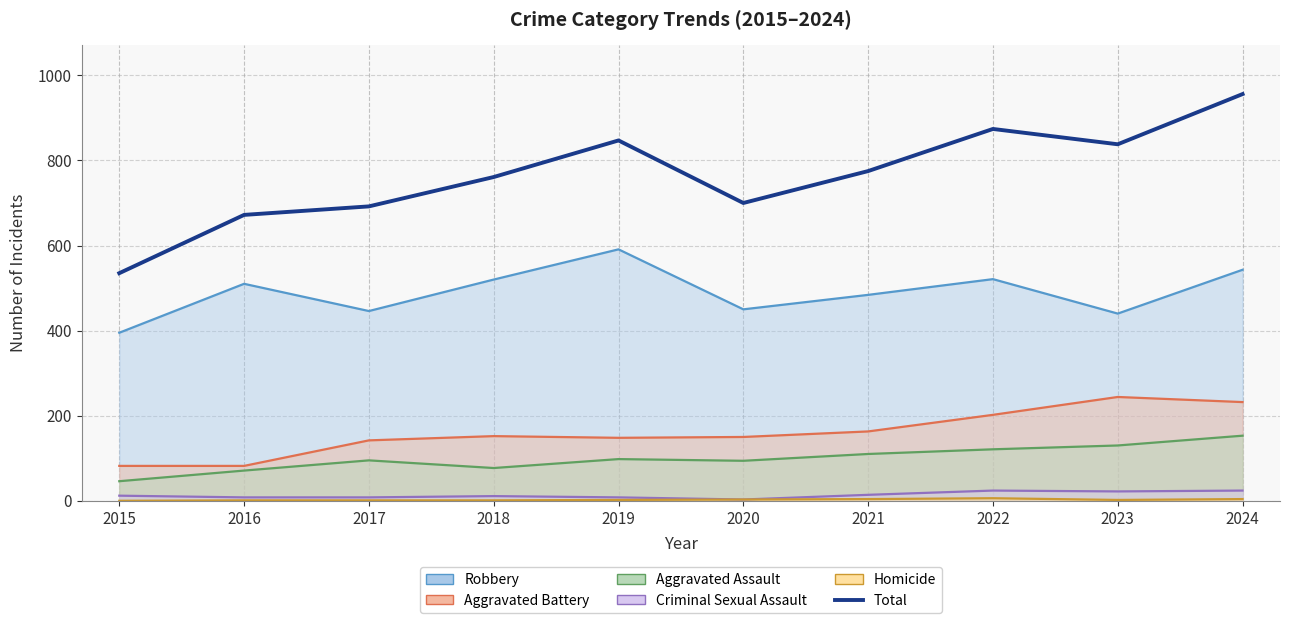

True or false: the data shows 874 at 2022.

True